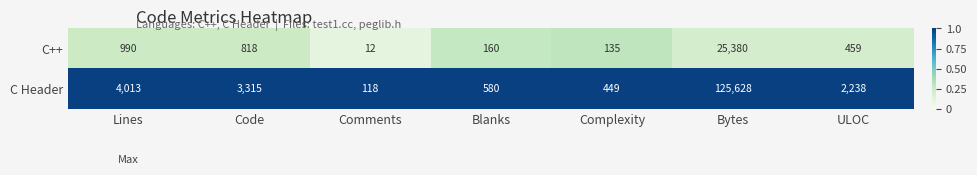

What is the sum of all C++ values?

27954